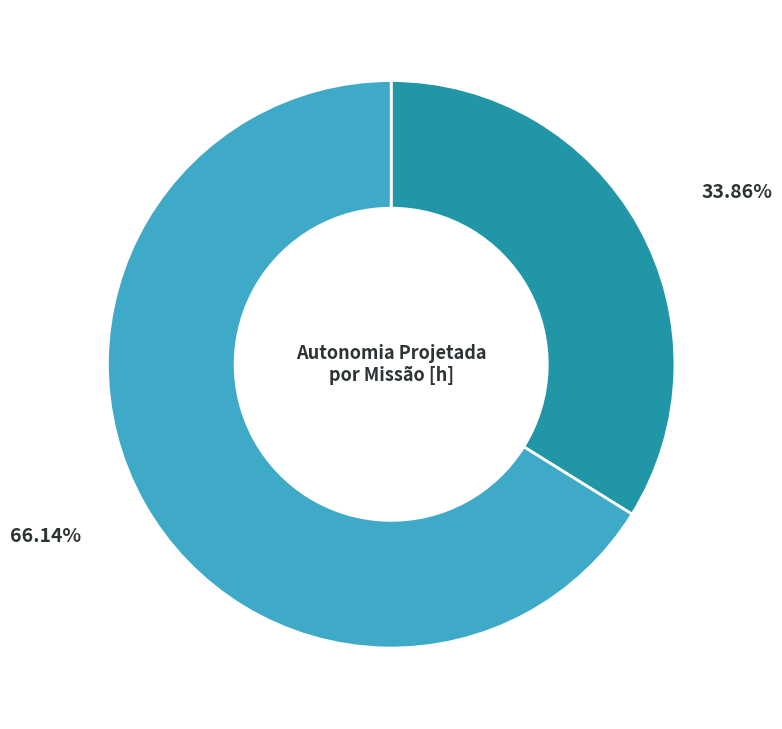

Does any single category account for the majority?

Yes